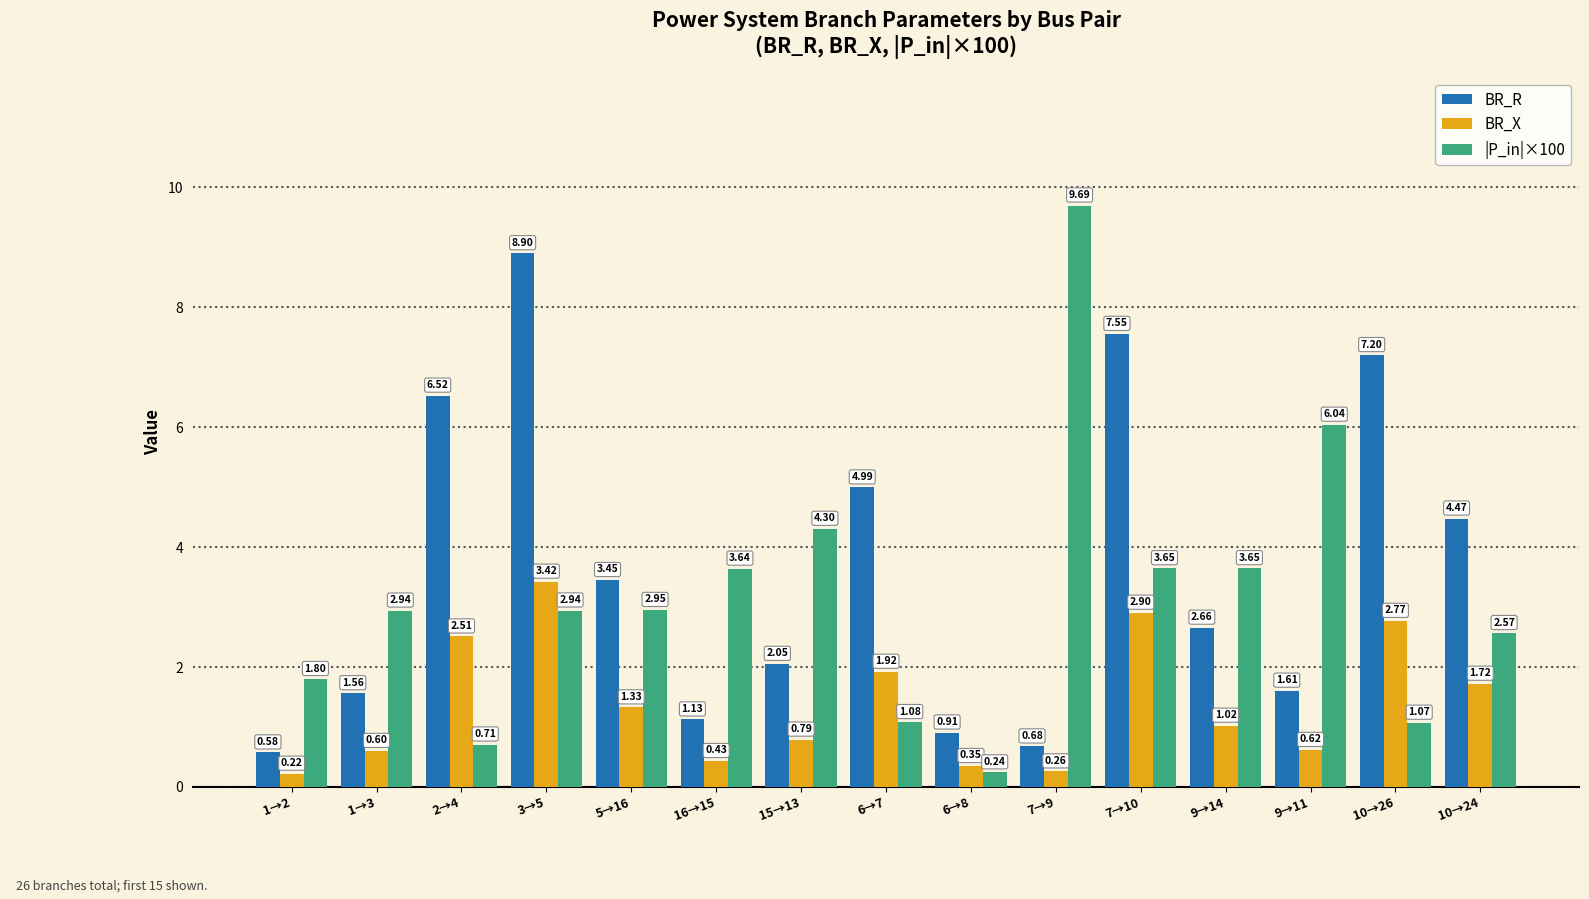

Rank the series at 16→15 from highest to lowest value.

|P_in|×100, BR_R, BR_X